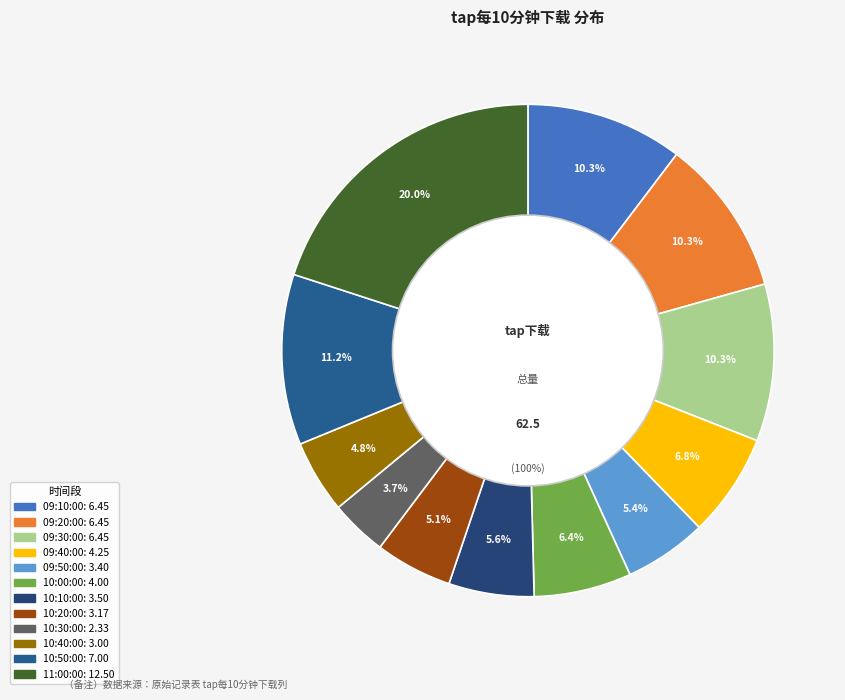

How many slices are in this pie chart?

12